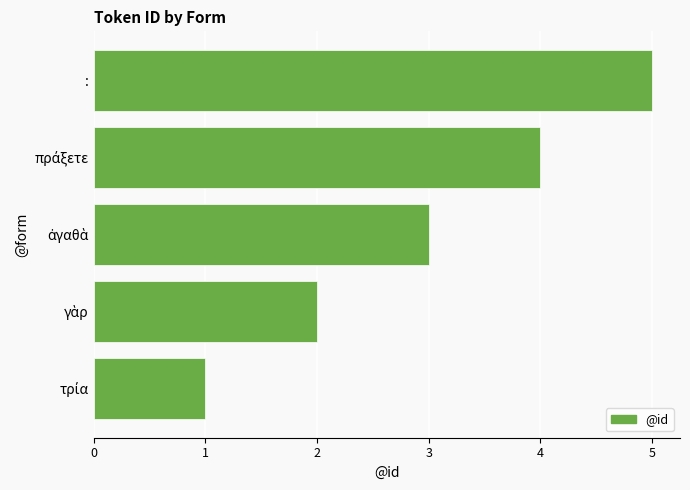

What is the sum of all values?

15